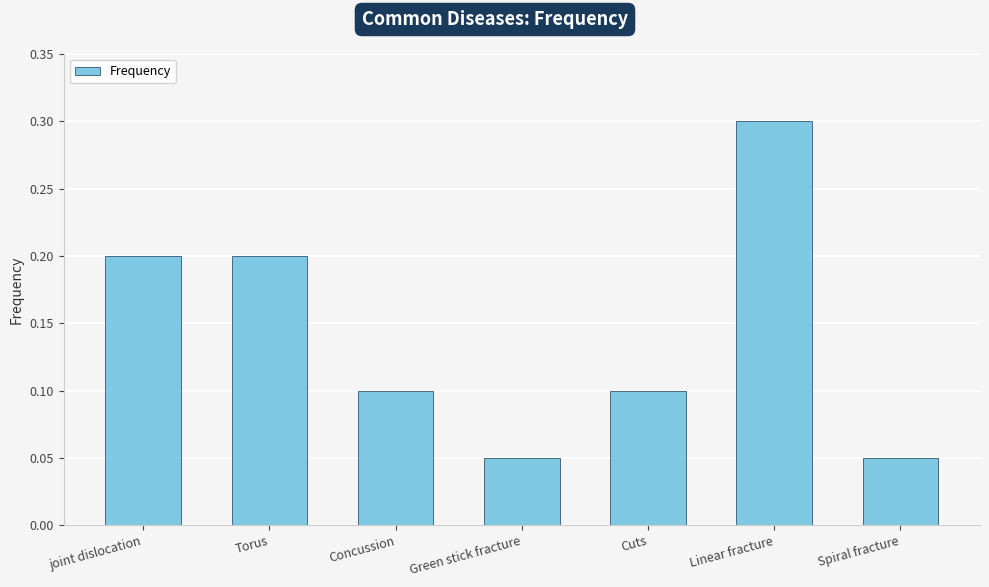

How many values are between 0 and 1?

7